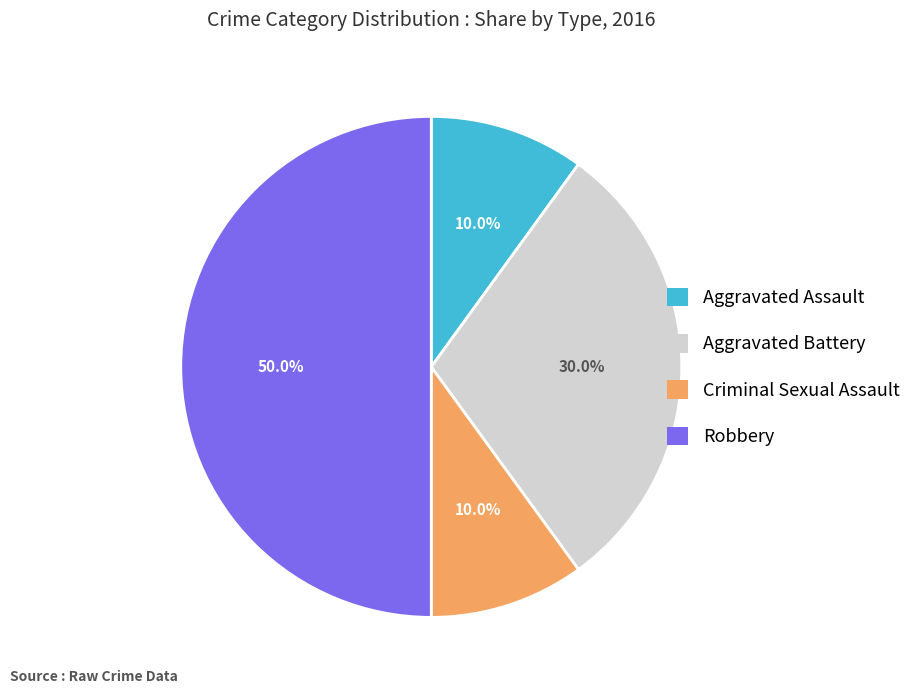

To the nearest percent, what portion does Robbery represent?

50%